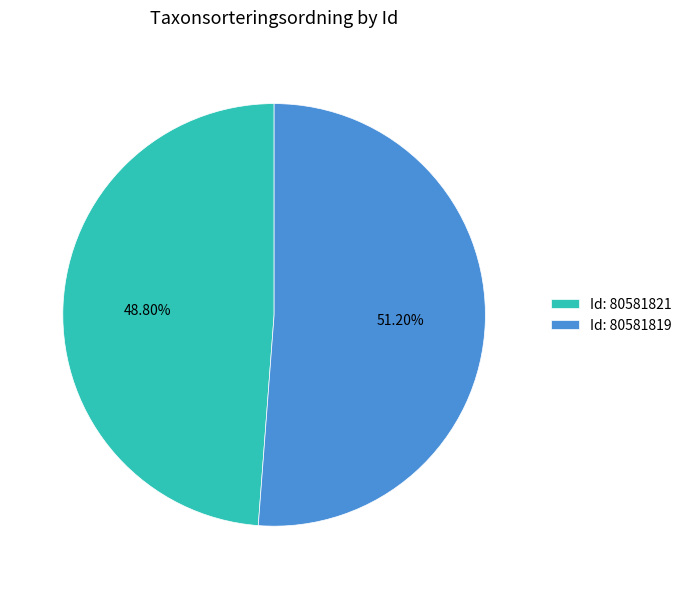

Combined, do Id: 80581819 and Id: 80581821 account for over 50%?

Yes